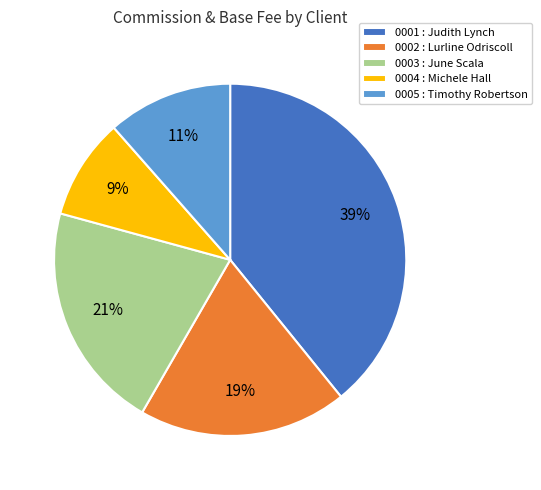

Does 0004 : Michele Hall account for over 50% of the chart?

No